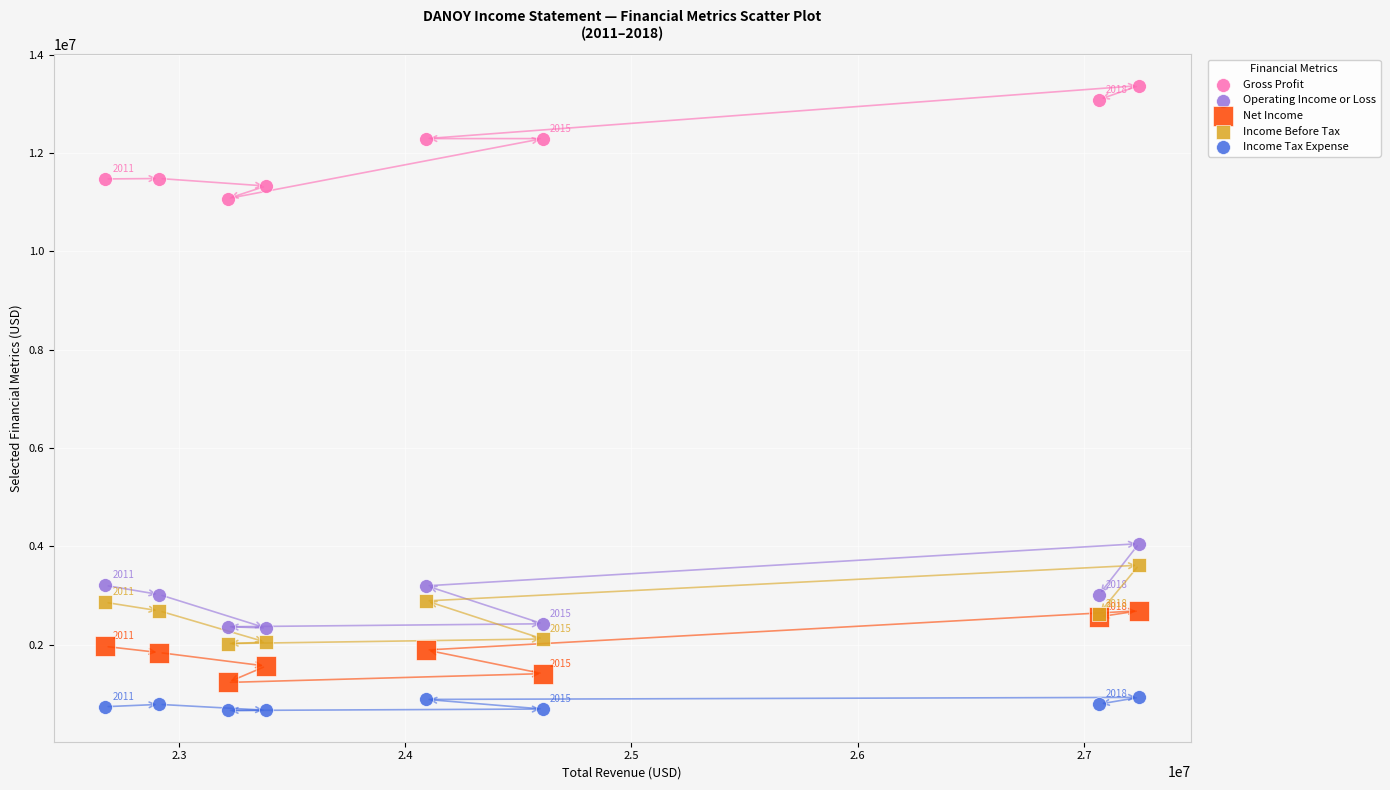

Which series contains the highest Y value?

Gross Profit